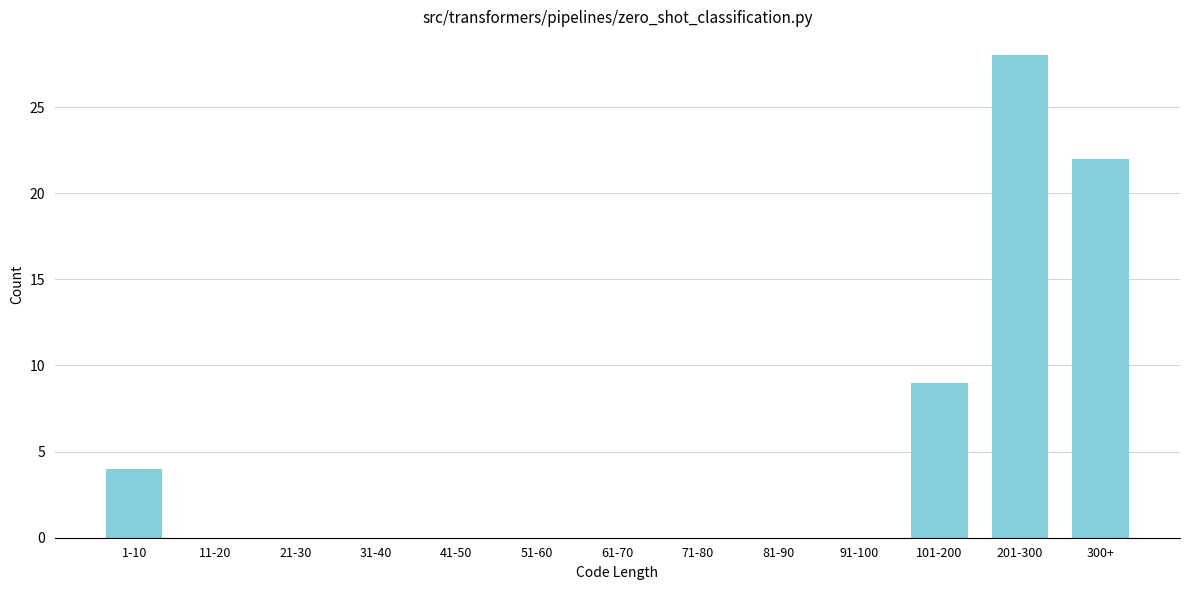

Reading right to left, what are all the values shown in this chart?

300+=22	201-300=28	101-200=9	91-100=0	81-90=0	71-80=0	61-70=0	51-60=0	41-50=0	31-40=0	21-30=0	11-20=0	1-10=4